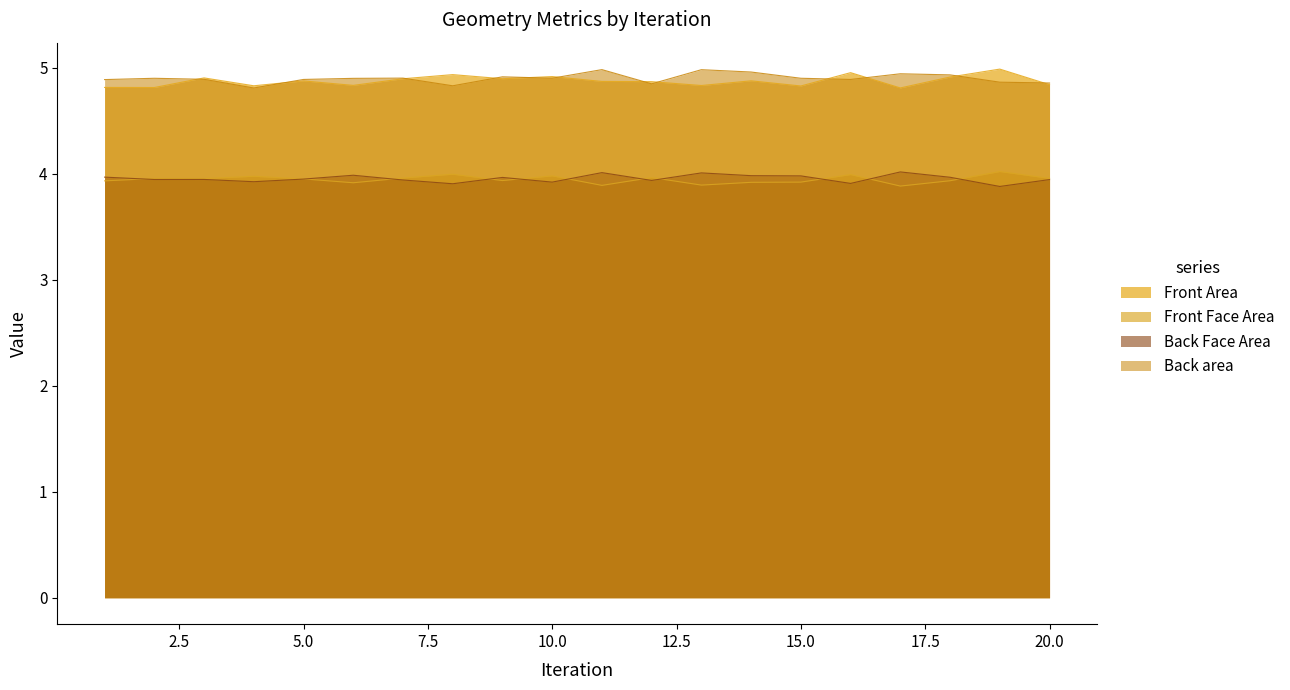

Is it true that Front Face Area equals 6.6 at 6?

False